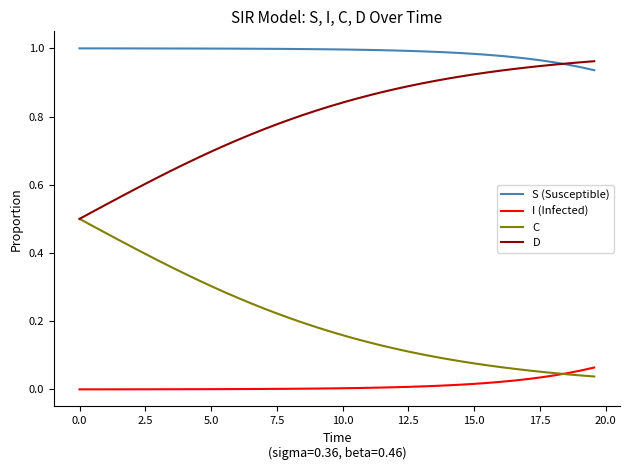

Which series has the largest total across all categories?

S (Susceptible)